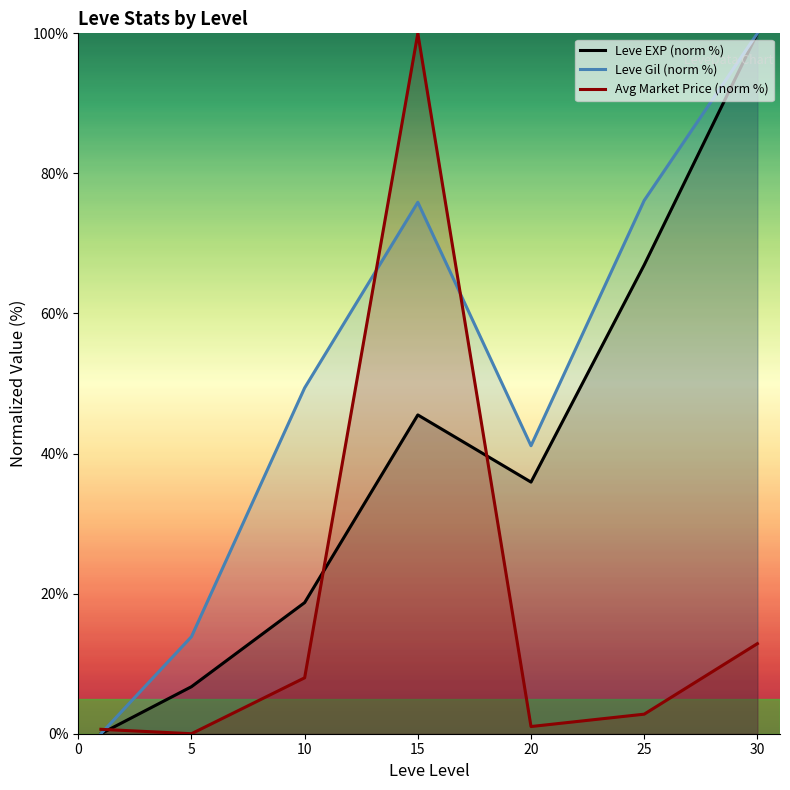

True or false: Leve EXP (norm %) has a value of 21.4 at 20.

False